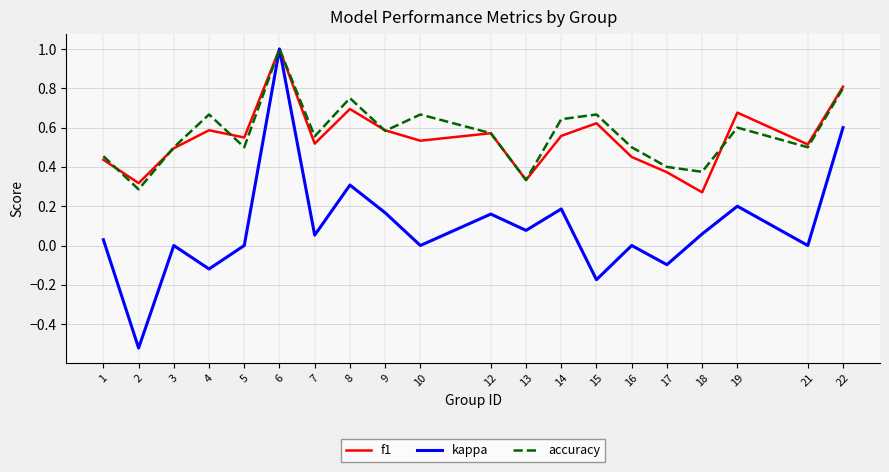

What is the total value across all series at 3?

1.0